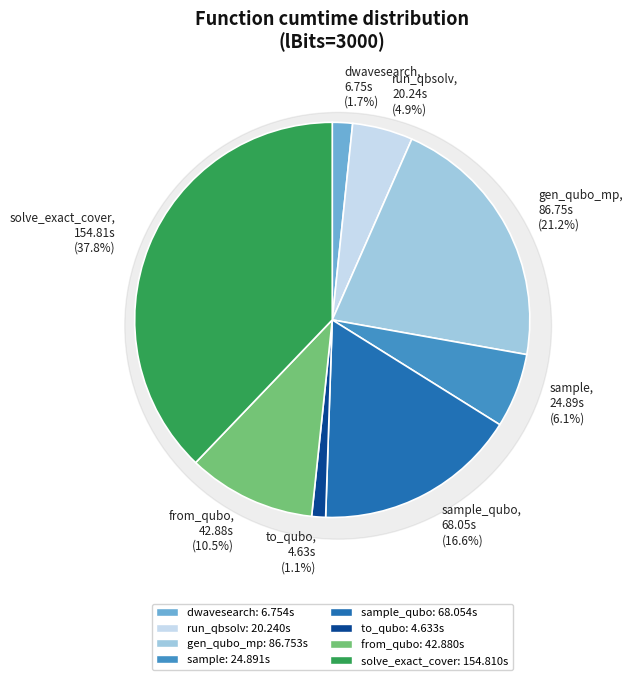

True or false: generate_qubo_numpy_multi_processing accounts for 21% of the total.

True